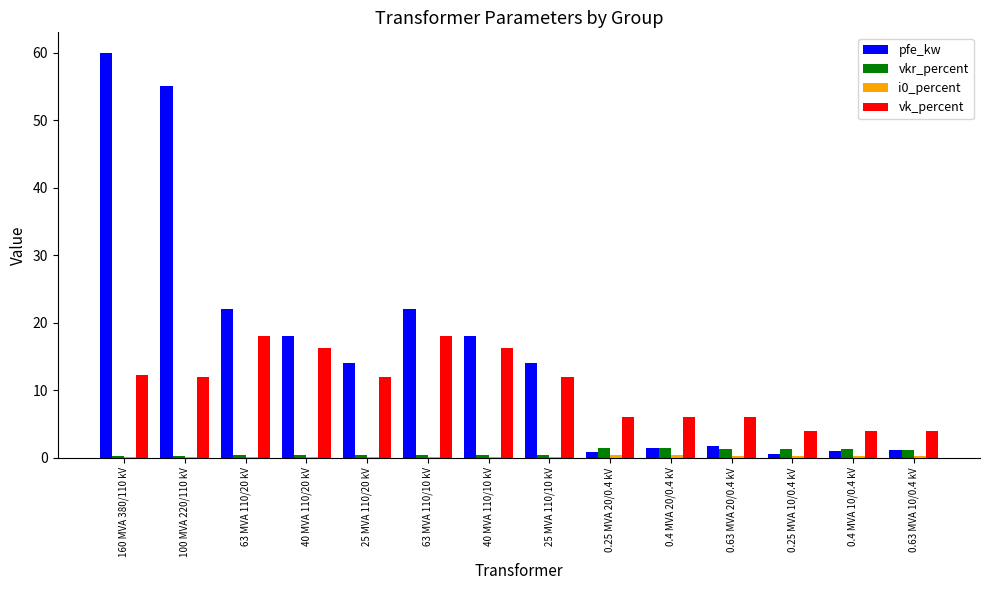

What is the maximum value for vk_percent?

18.0